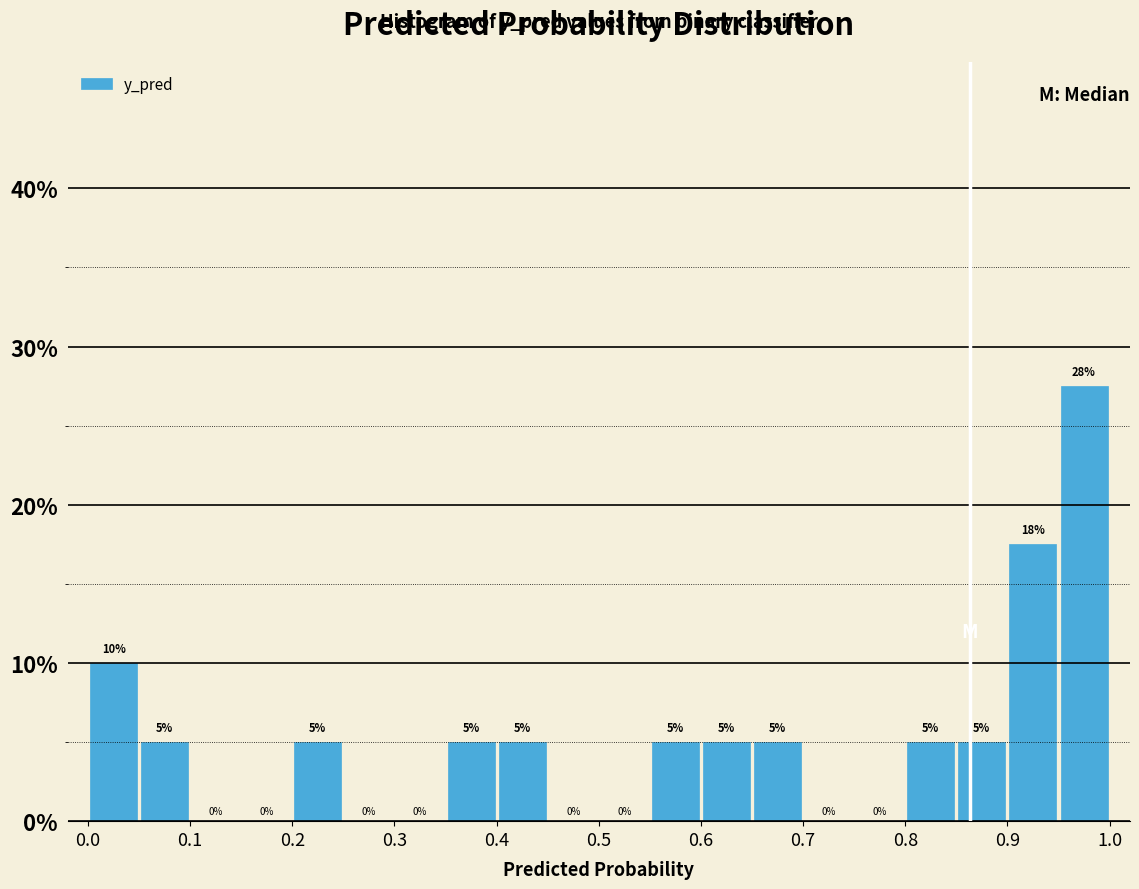

Over which range of the x-axis is the bar tallest?

0.95 to 1.00